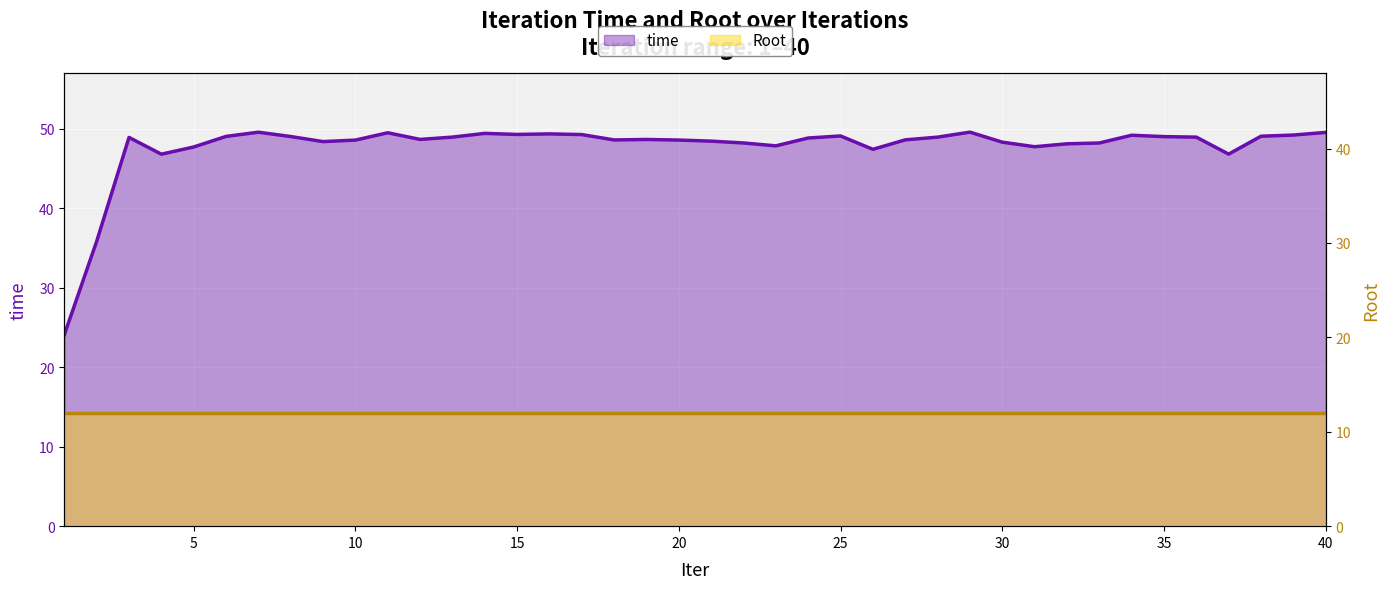

What is the average value?

47.7